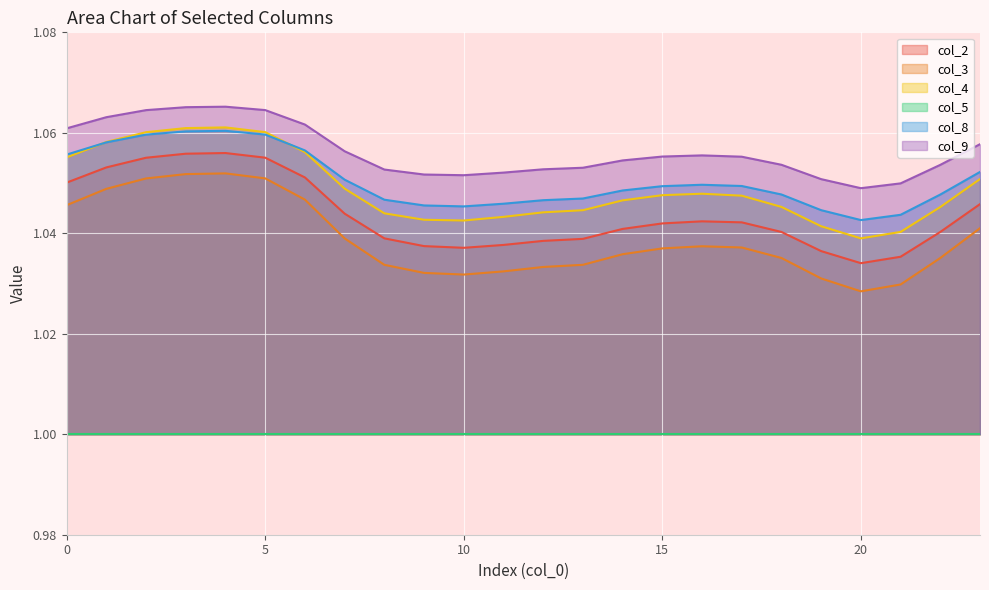

Which series changed the most between 18 and 21?

col_3